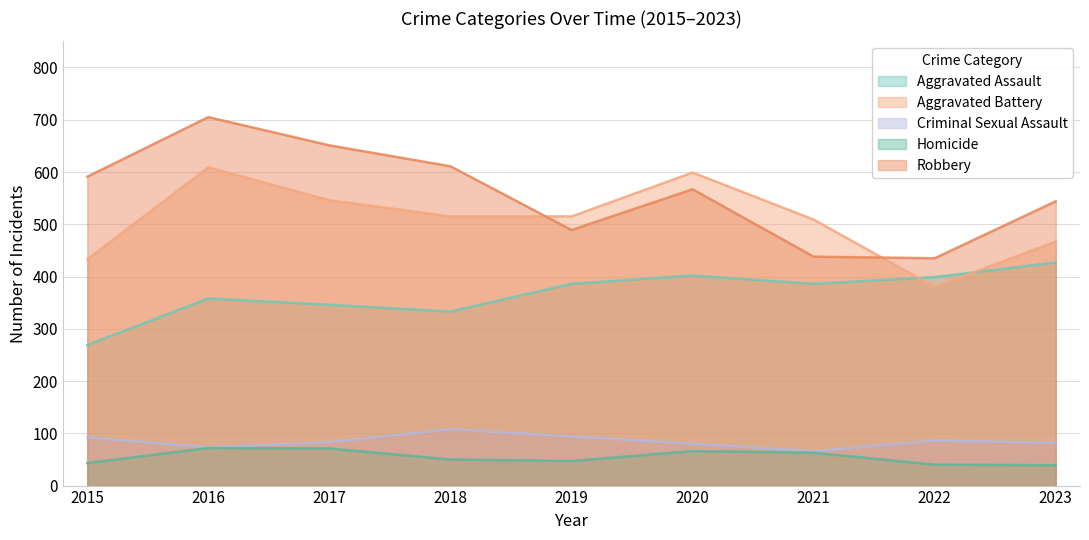

At which category does the chart reach its minimum across all series?

2023